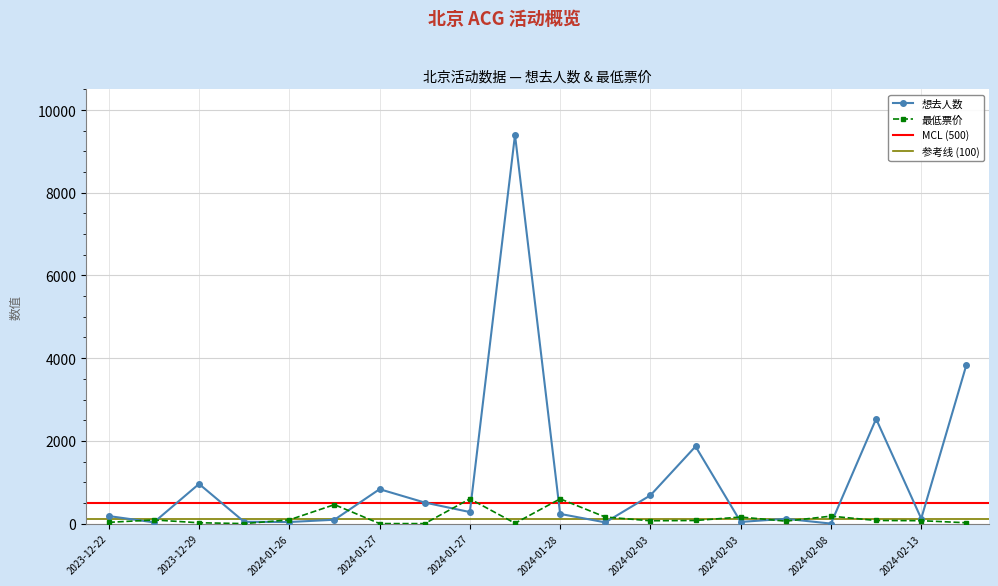

Which series has the largest total across all categories?

想去人数